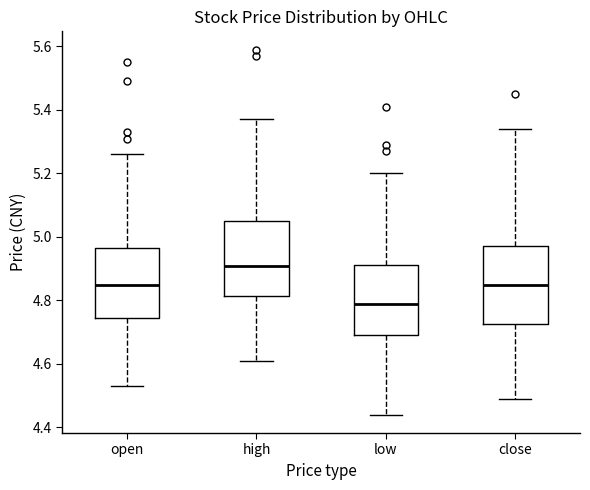

Which box's median line is the highest?

high